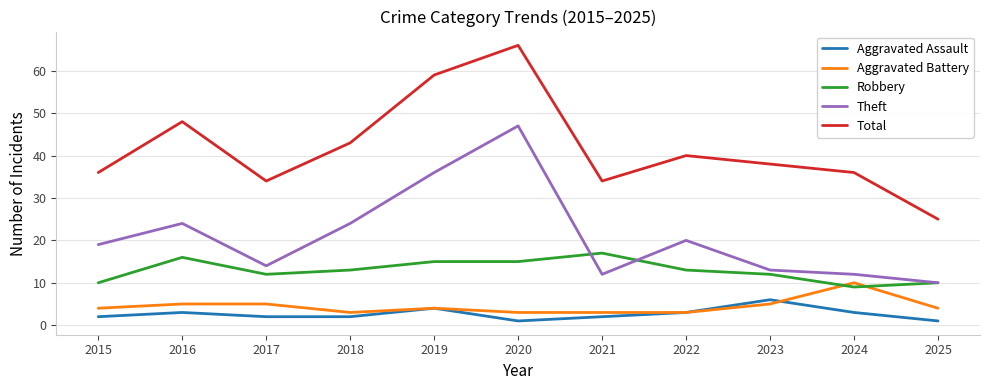

Reading right to left, transcribe all the data shown in this chart.

Aggravated Assault: 2025=1	2024=3	2023=6	2022=3	2021=2	2020=1	2019=4	2018=2	2017=2	2016=3	2015=2
Aggravated Battery: 2025=4	2024=10	2023=5	2022=3	2021=3	2020=3	2019=4	2018=3	2017=5	2016=5	2015=4
Robbery: 2025=10	2024=9	2023=12	2022=13	2021=17	2020=15	2019=15	2018=13	2017=12	2016=16	2015=10
Theft: 2025=10	2024=12	2023=13	2022=20	2021=12	2020=47	2019=36	2018=24	2017=14	2016=24	2015=19
Total: 2025=25	2024=36	2023=38	2022=40	2021=34	2020=66	2019=59	2018=43	2017=34	2016=48	2015=36